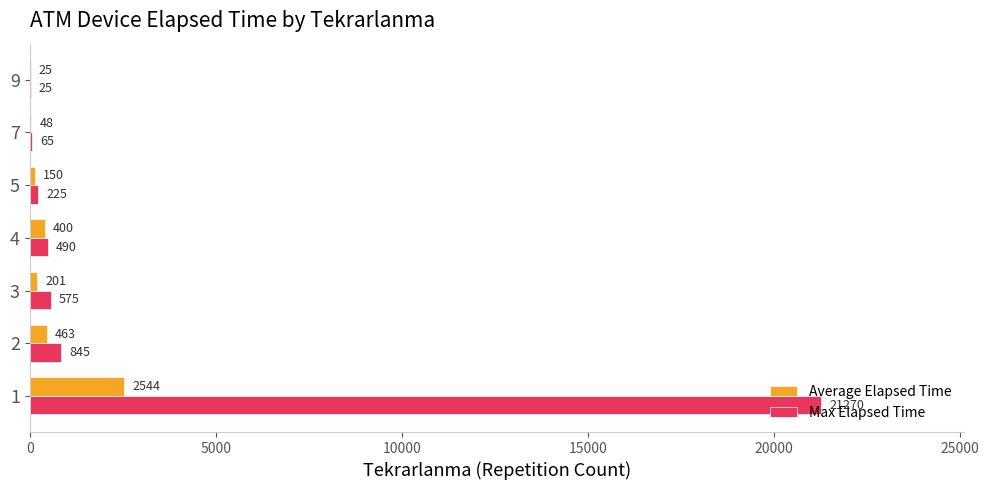

What is the total value across all series at 5?

375.0